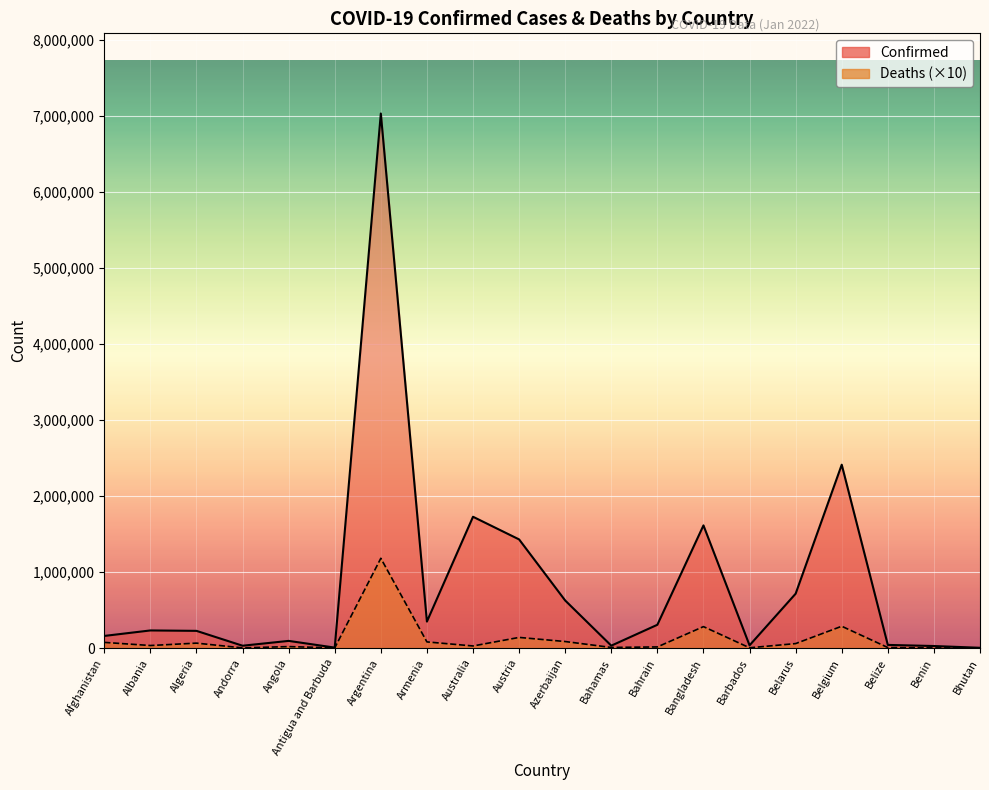

What position from the right is Bangladesh?

7